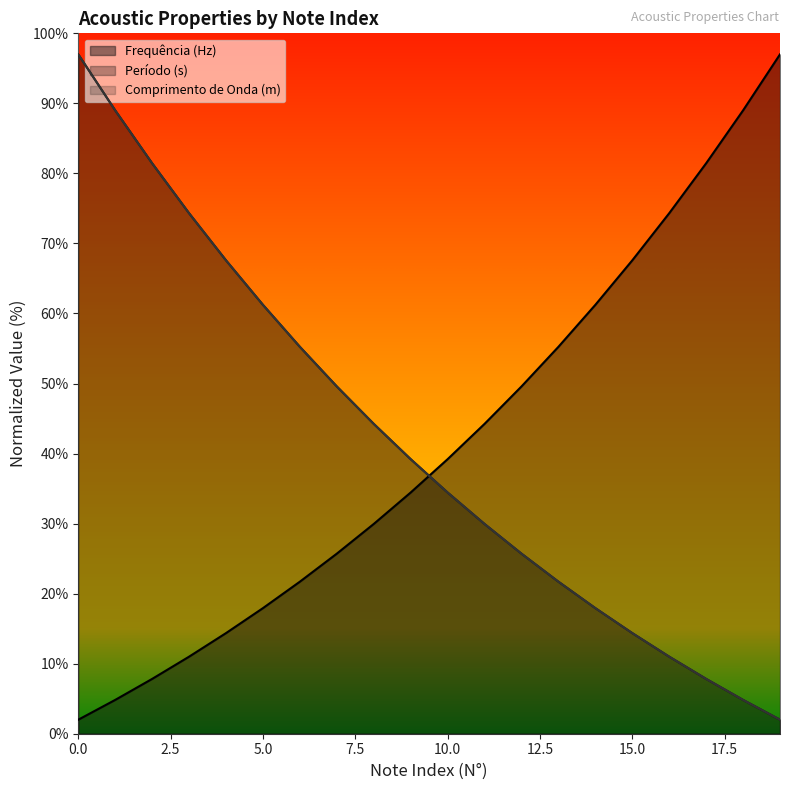

How many data points does each series have?

20